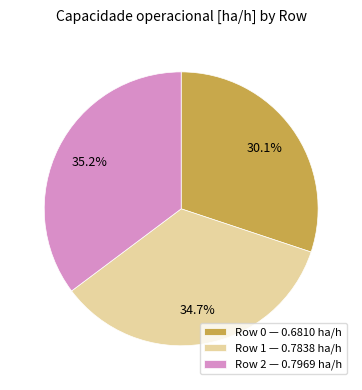

To the nearest percent, what is the combined percentage of Row 1 and Row 0?

65%